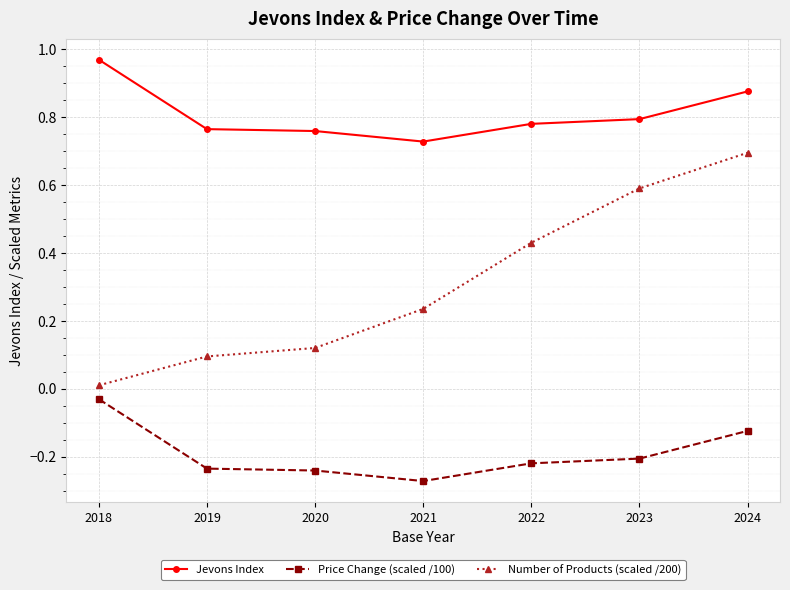

List the series in order of their overall mean, highest first.

Jevons Index, Number of Products (scaled /200), Price Change (scaled /100)